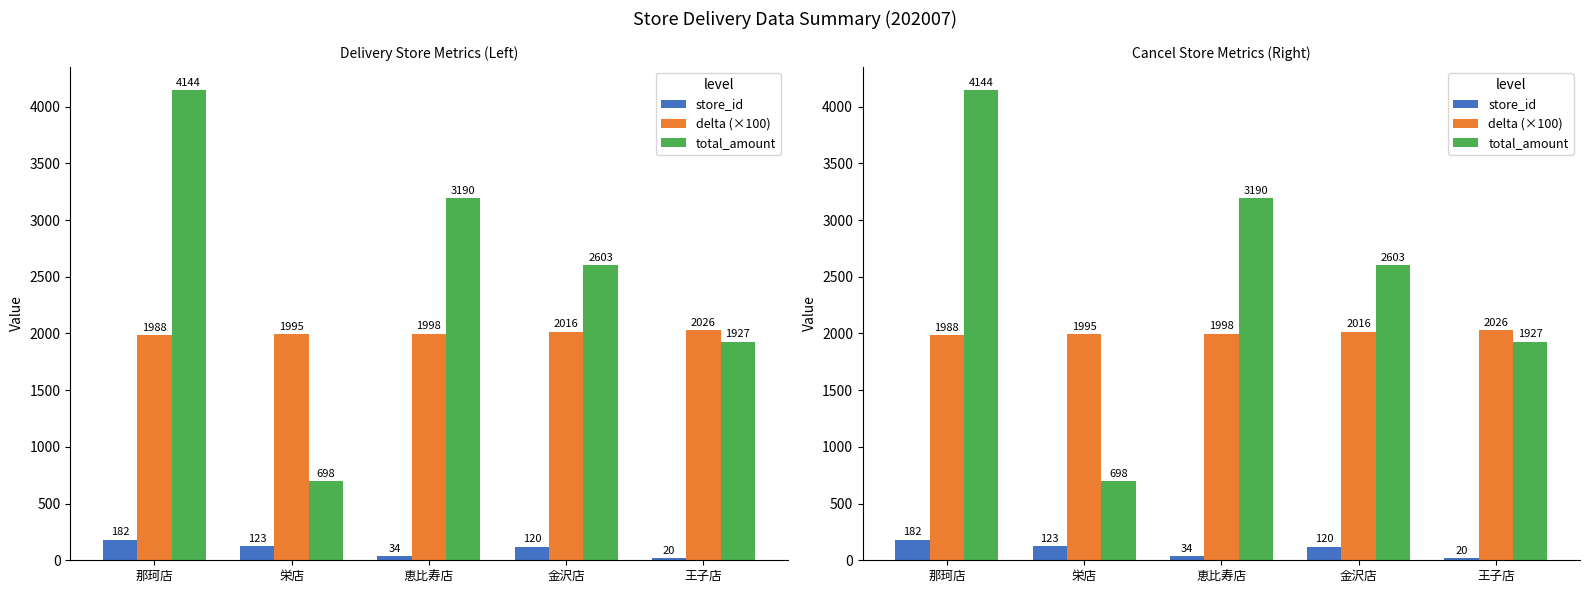

Which series has the largest range (max minus min)?

total_amount